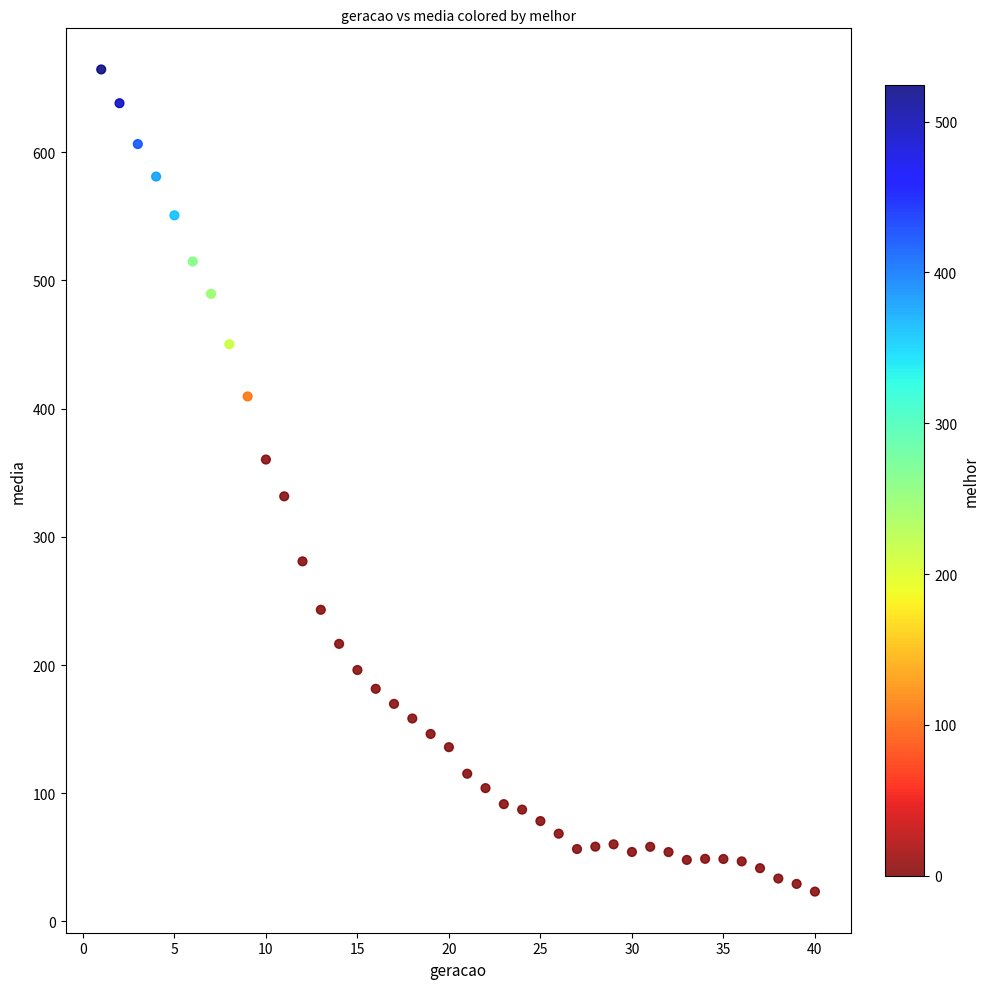

What is the range of Y values (max minus min)?

641.2